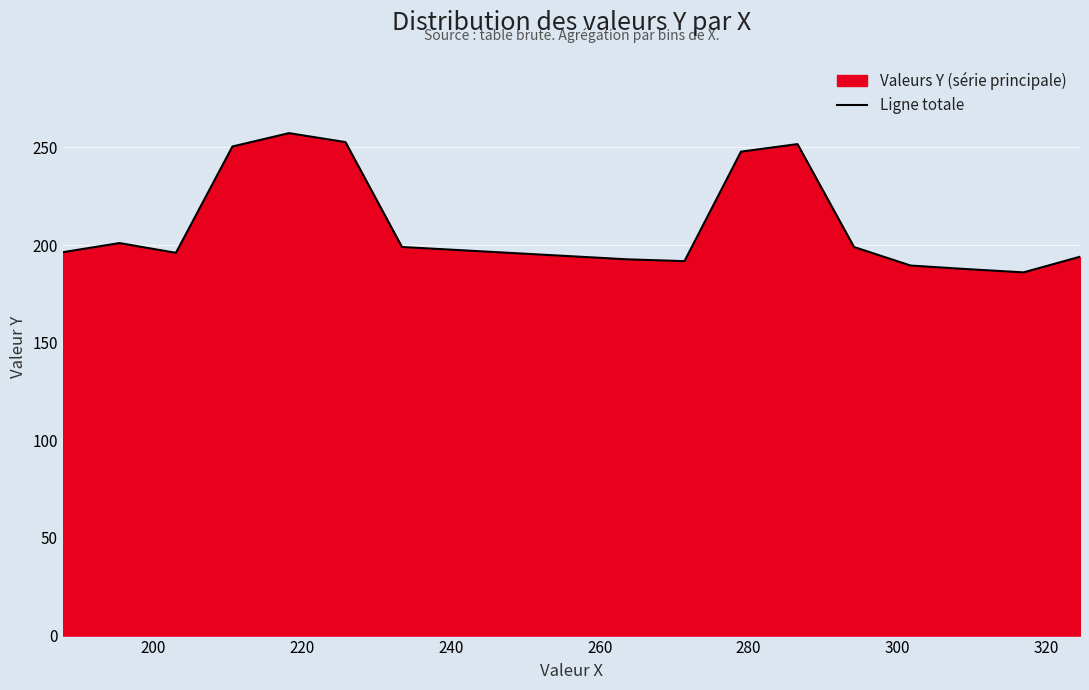

What is the difference between the maximum and minimum values?

71.3